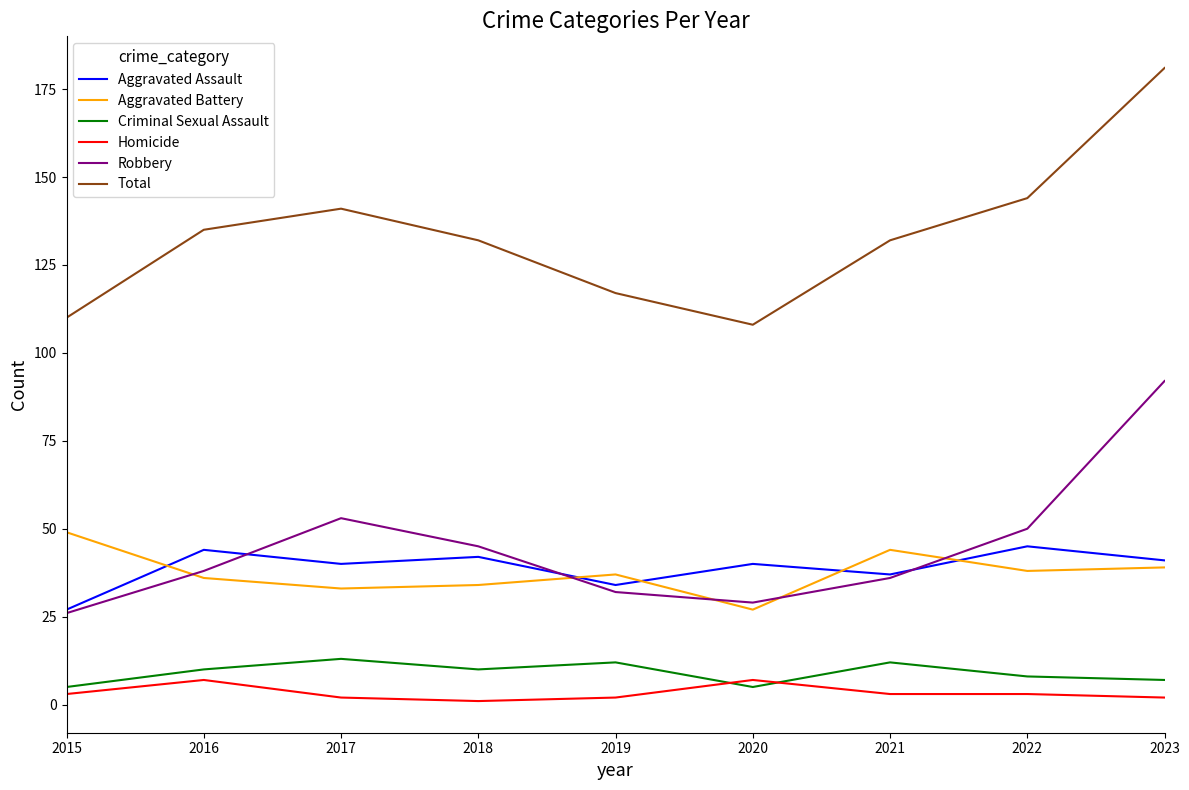

What is the smallest value displayed?

1